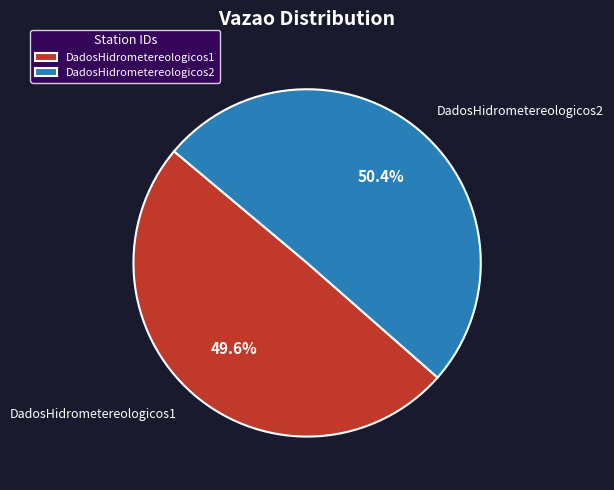

To the nearest percent, what is the difference between the largest and smallest slice percentages?

1%